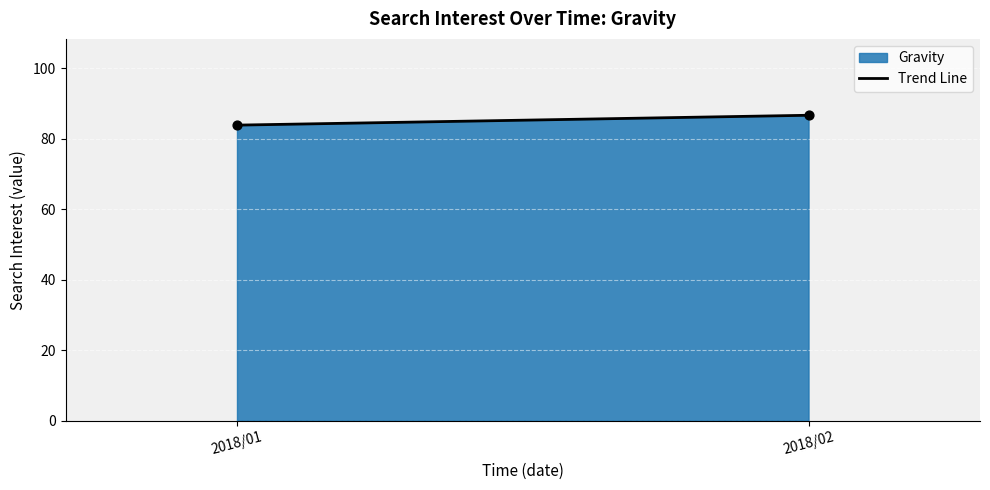

What is the average Y value?

85.3